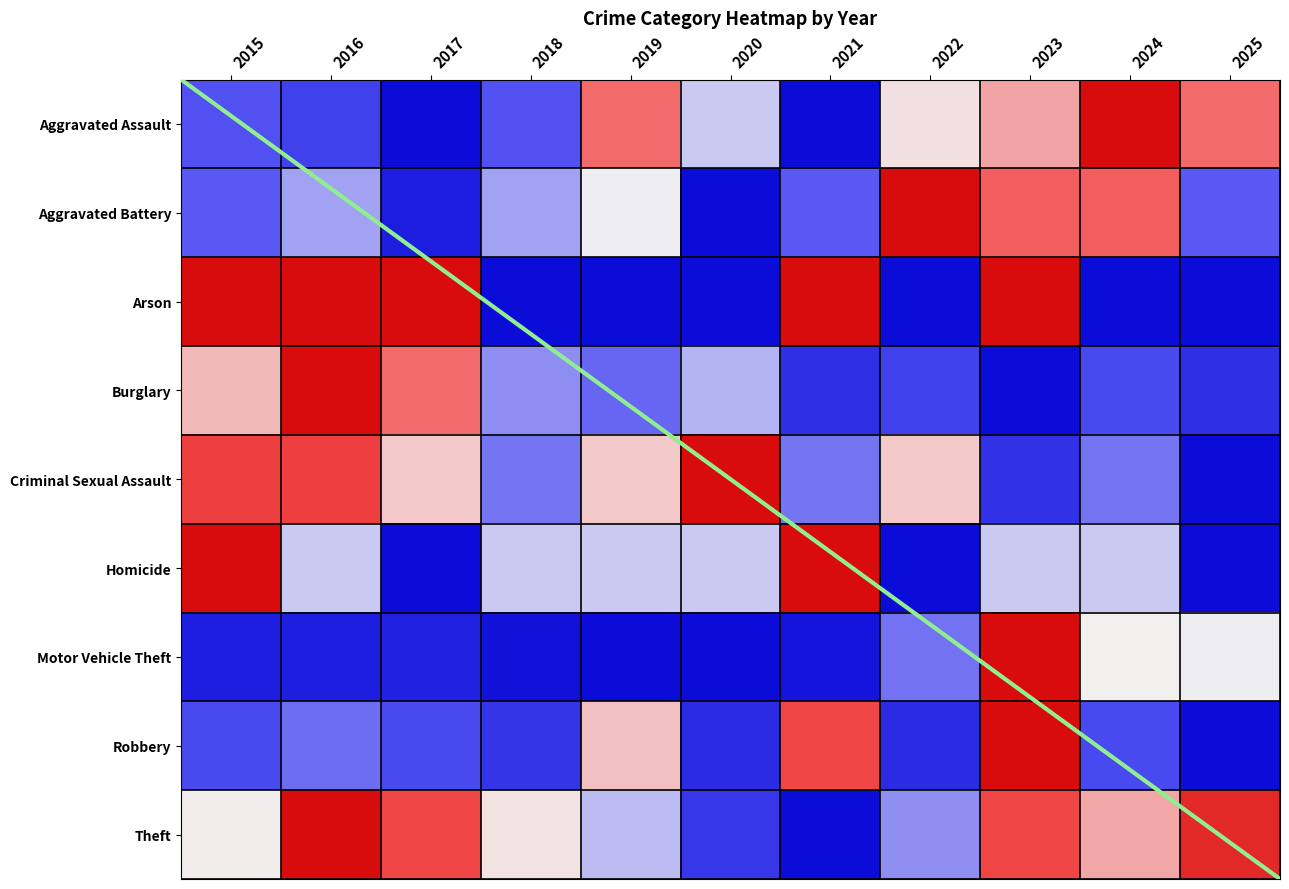

Count the number of data series in this chart.

9